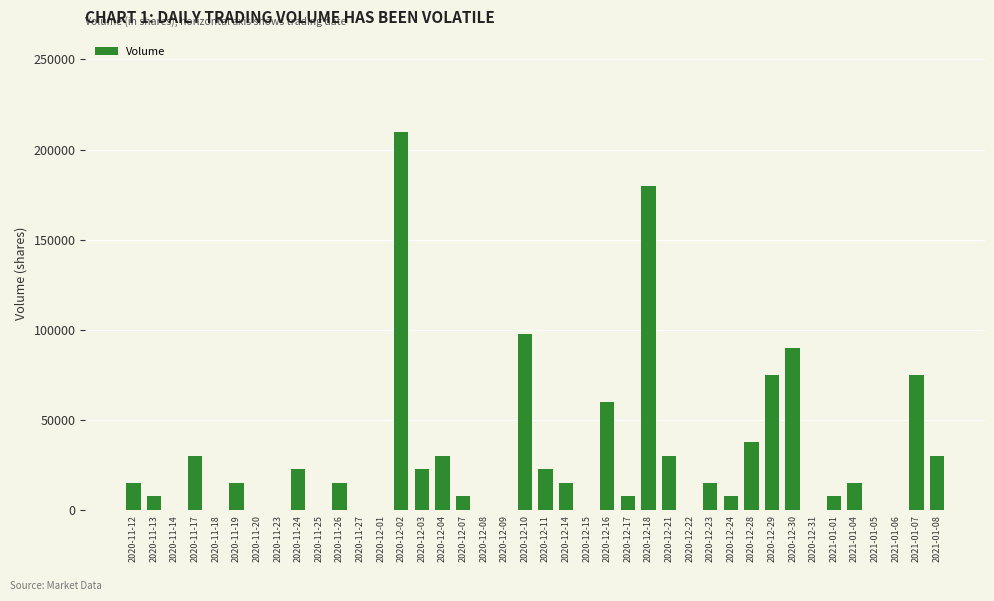

Which has a higher value, 2020-11-13 or 2020-12-03?

2020-12-03